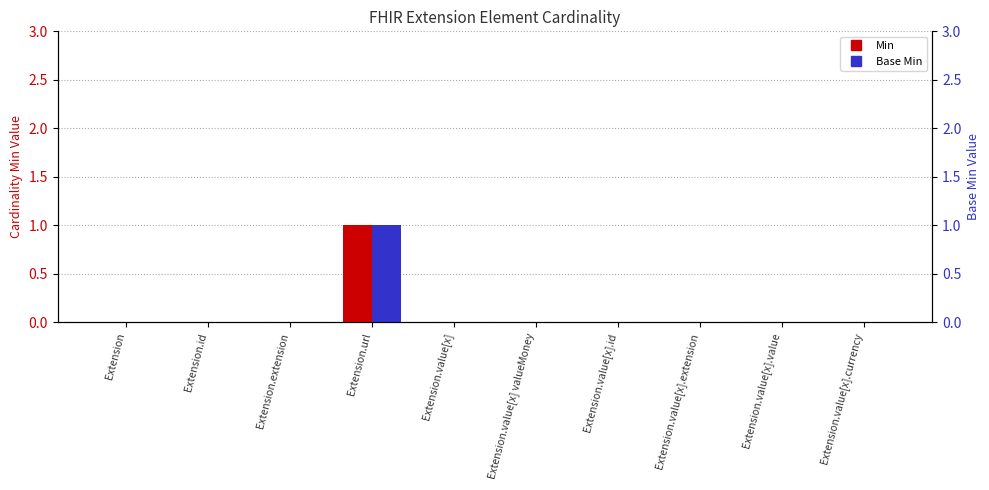

Is it true that Base Min equals -1 at Extension.id?

False